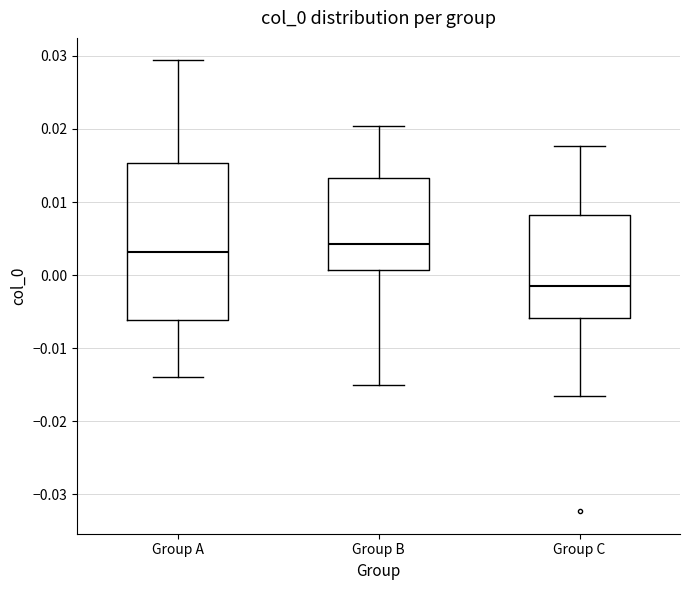

Reading left to right, read every box against the y-axis: the position of its median line, the range the box covers, and the ends of its whiskers. The values are not printed on the chart, so give them approximately, as read against the axis.

Group A: median 0.003, box -0.006 to 0.015, whiskers -0.014 to 0.029
Group B: median 0.004, box 0.001 to 0.013, whiskers -0.015 to 0.020
Group C: median -0.002, box -0.006 to 0.008, whiskers -0.017 to 0.018